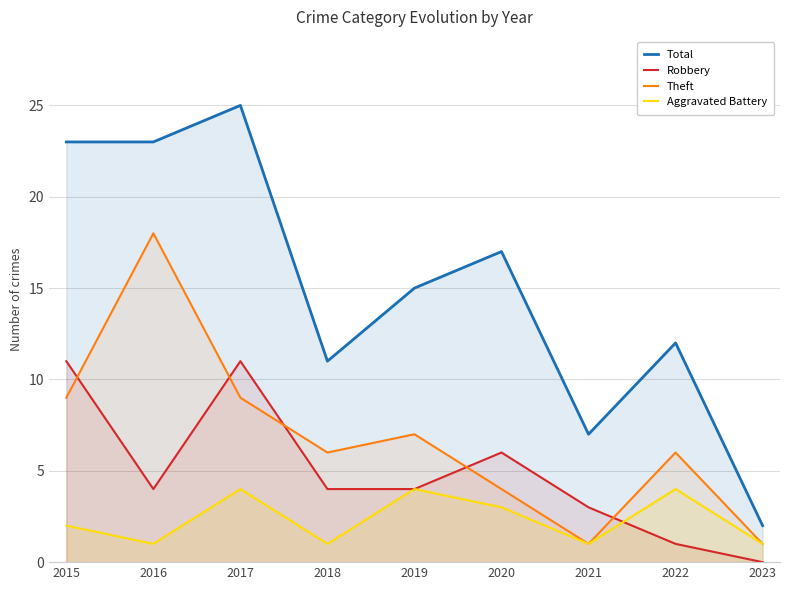

Does the chart display data point markers on the line(s)?

No